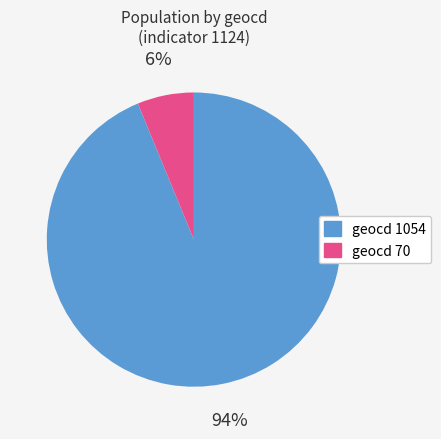

Does any single category account for the majority?

Yes